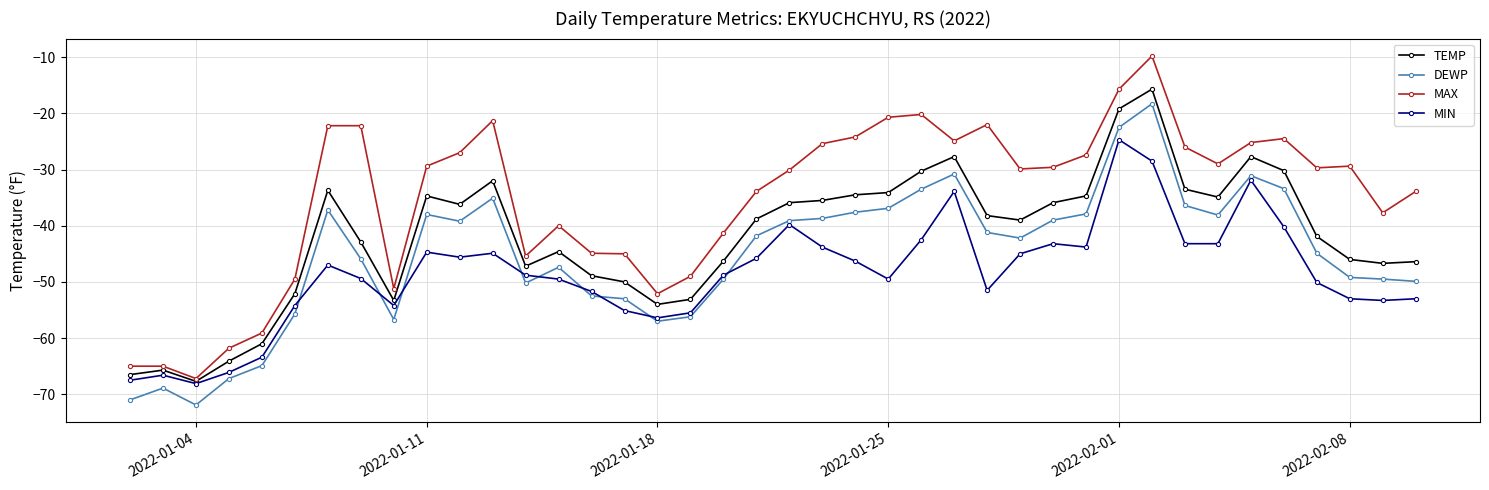

True or false: MAX has more than 0 interior local peaks.

True